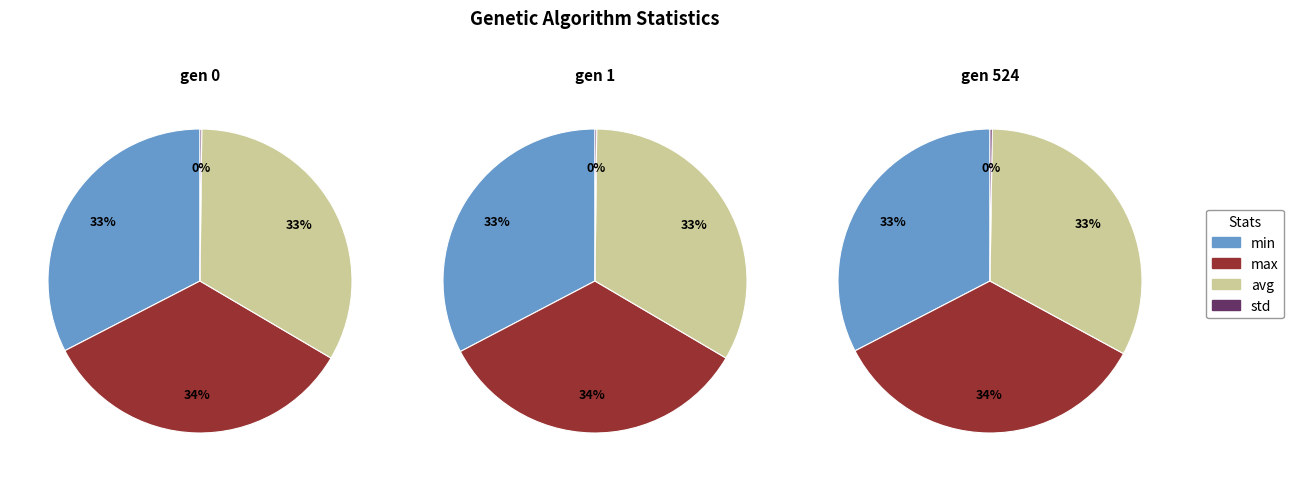

What percentage is NOT represented by max?

66.0%